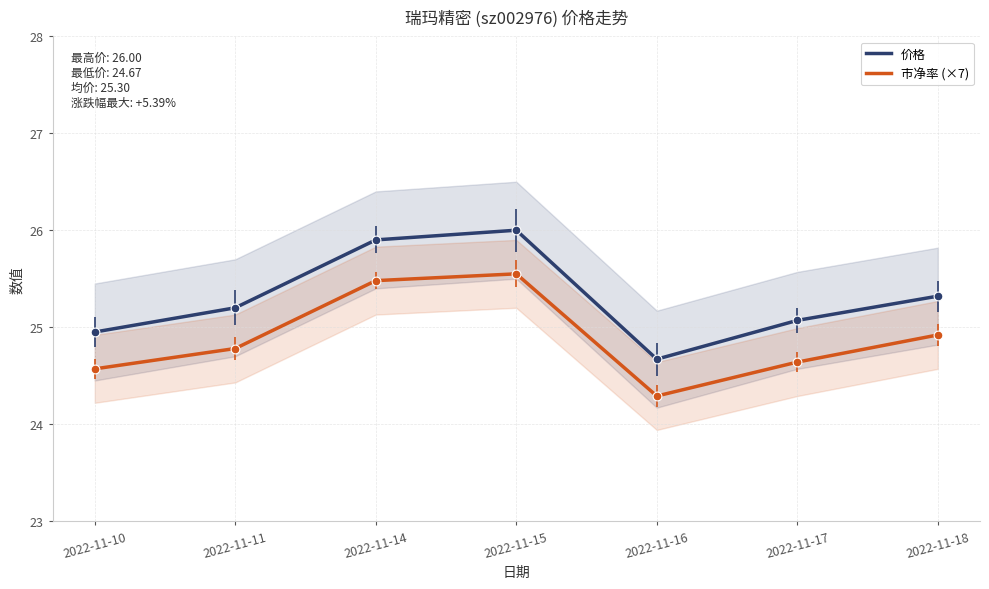

What are all the series names shown in the legend?

价格, 市净率 (×7)